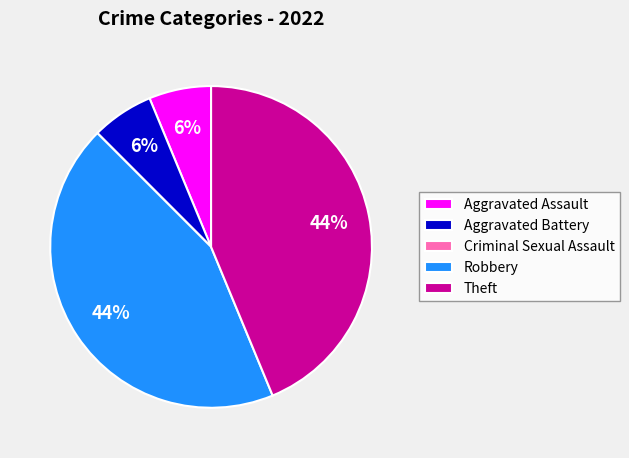

To the nearest percent, what is the average slice percentage?

20%